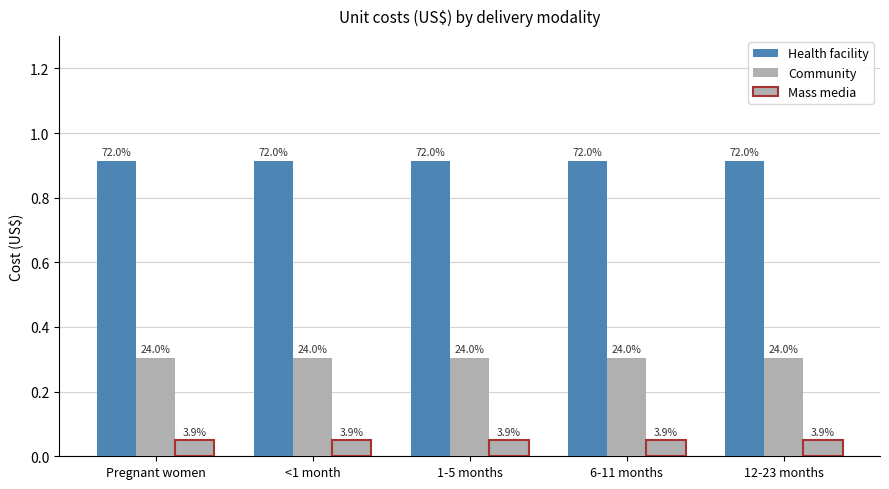

How many bars are there in total?

15